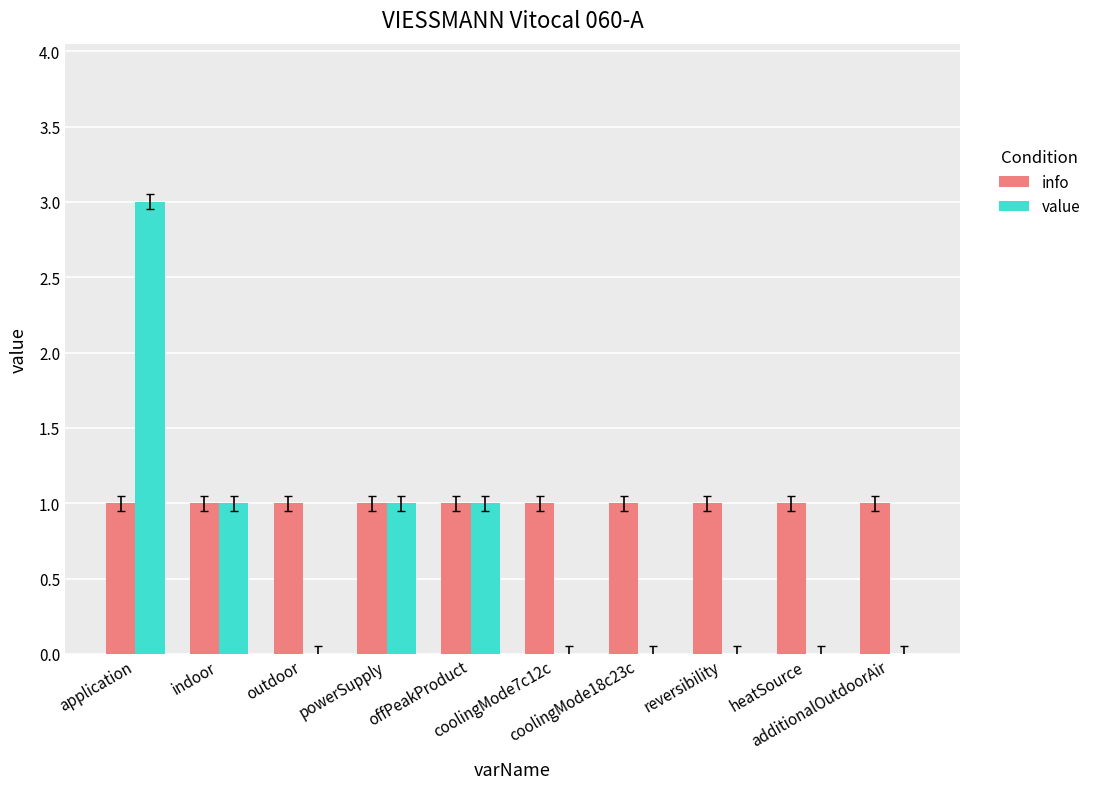

What is the total value across all series at coolingMode7c12c?

1